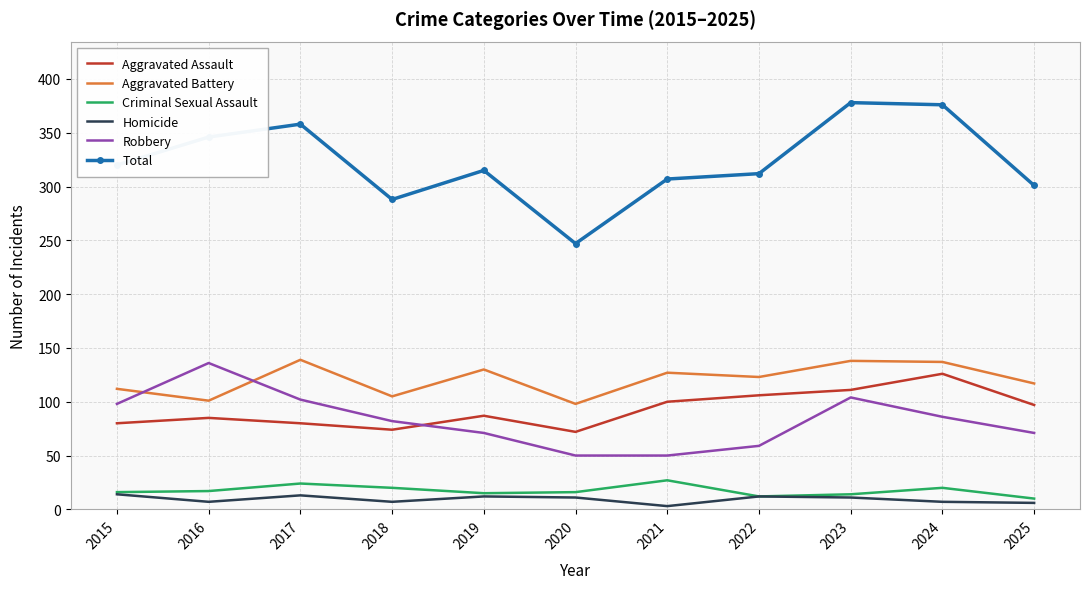

What is the total value across all series at 2020?

494